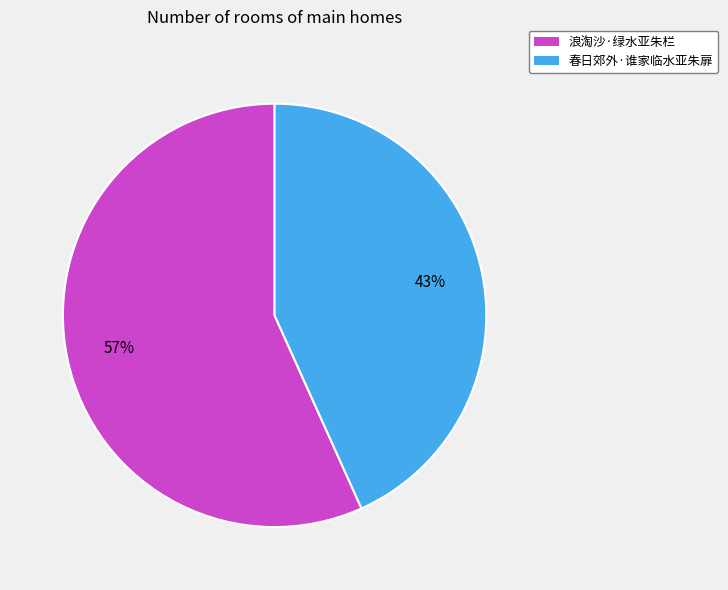

Do 春日郊外·谁家临水亚朱扉 and 浪淘沙·绿水亚朱栏 together represent more than half of the pie?

Yes